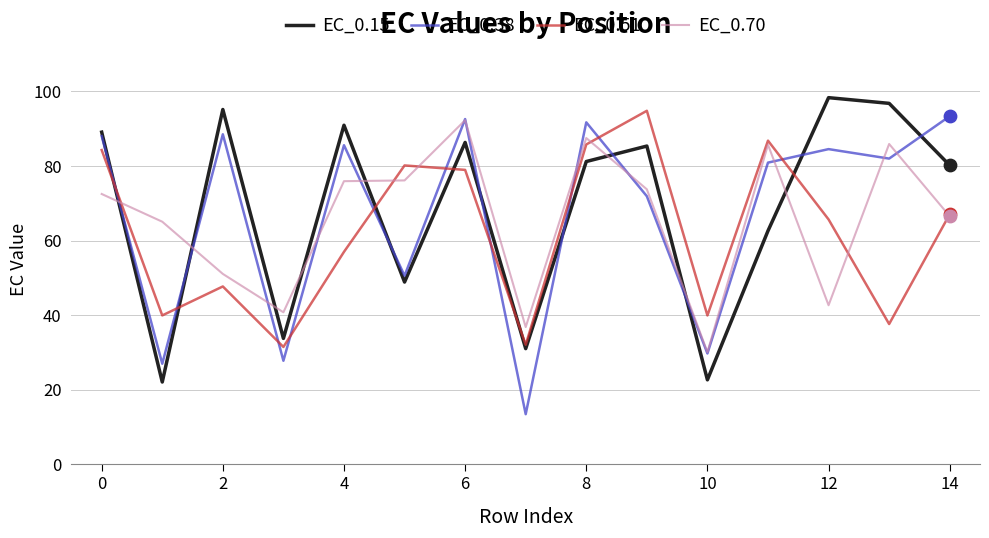

How many times do EC_0.70 and EC_0.15 cross each other?

8